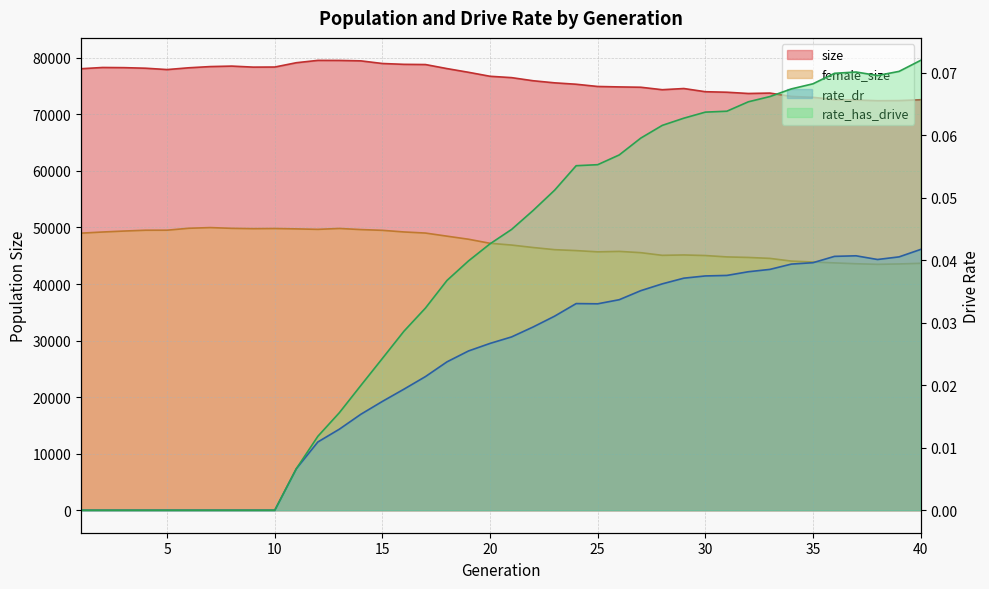

True or false: rate_dr and size intersect in this chart.

False